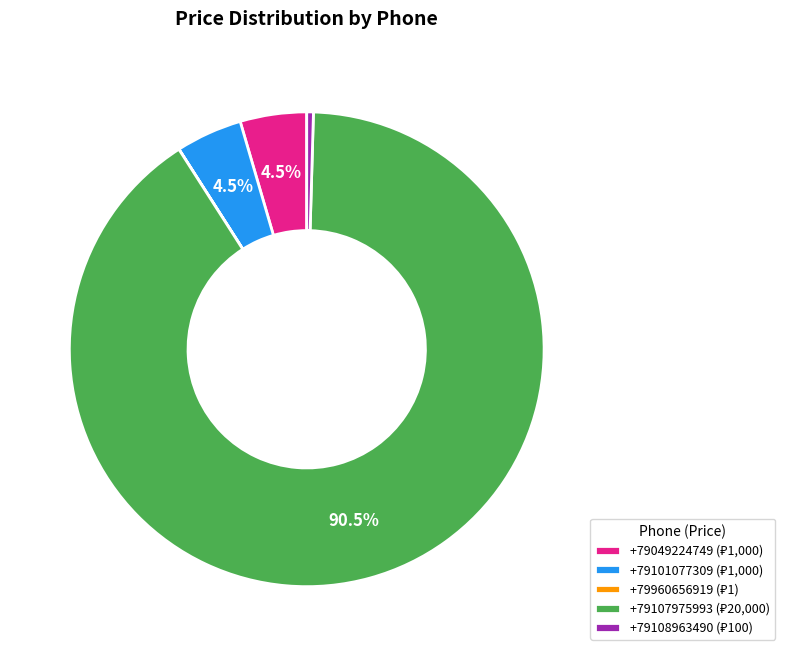

Does any single category account for the majority?

Yes